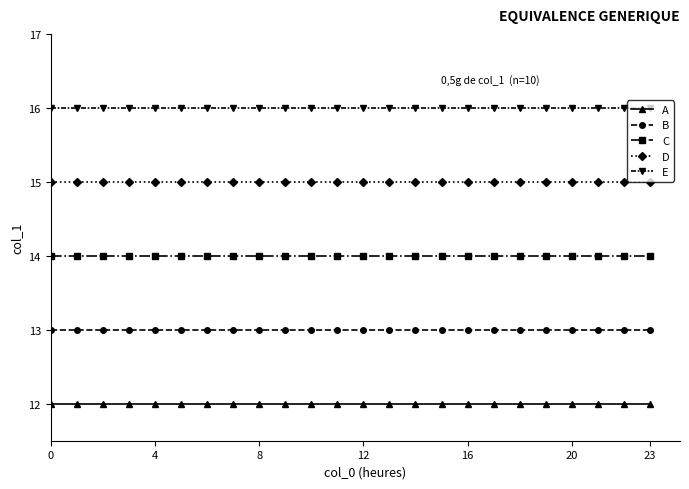

What is the value of the A point at the 5th from the left?

12